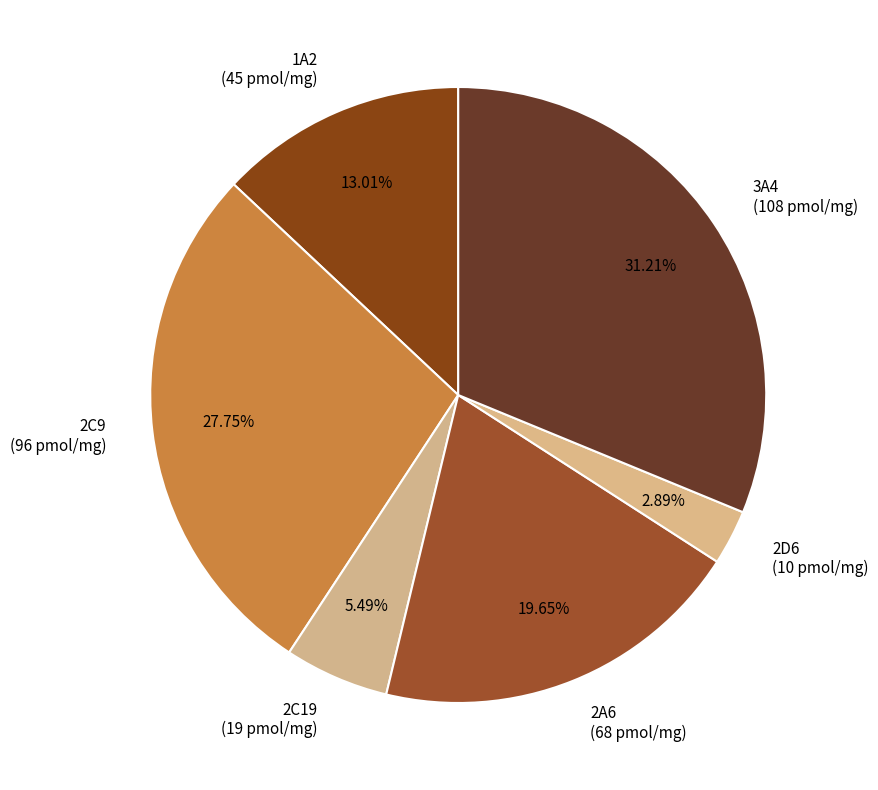

Rank the categories by value from lowest to highest.

2D6, 2C19, 1A2, 2A6, 2C9, 3A4